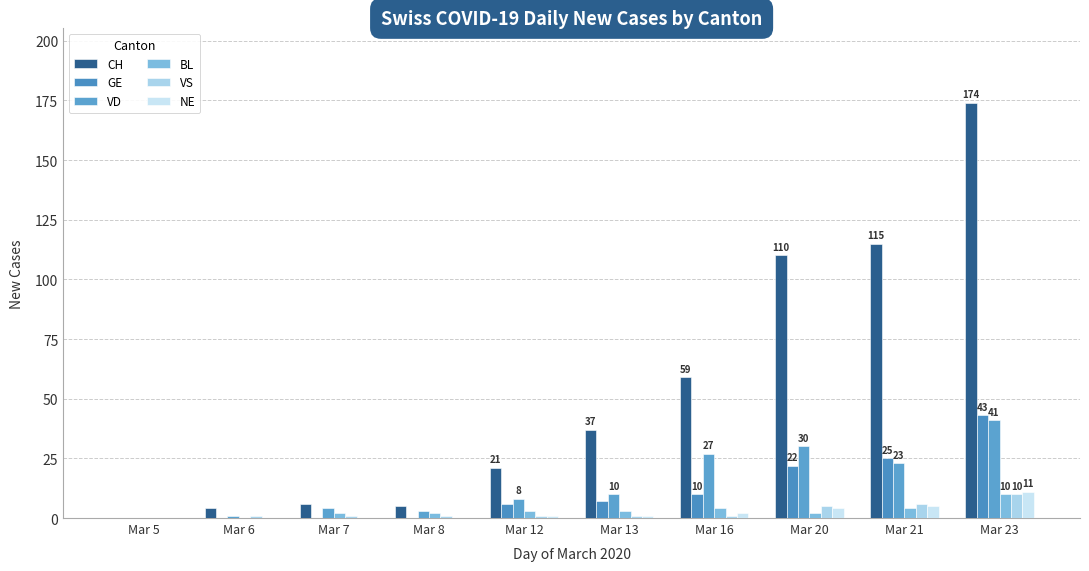

Between Mar 21 and Mar 20, which is larger?

Mar 21